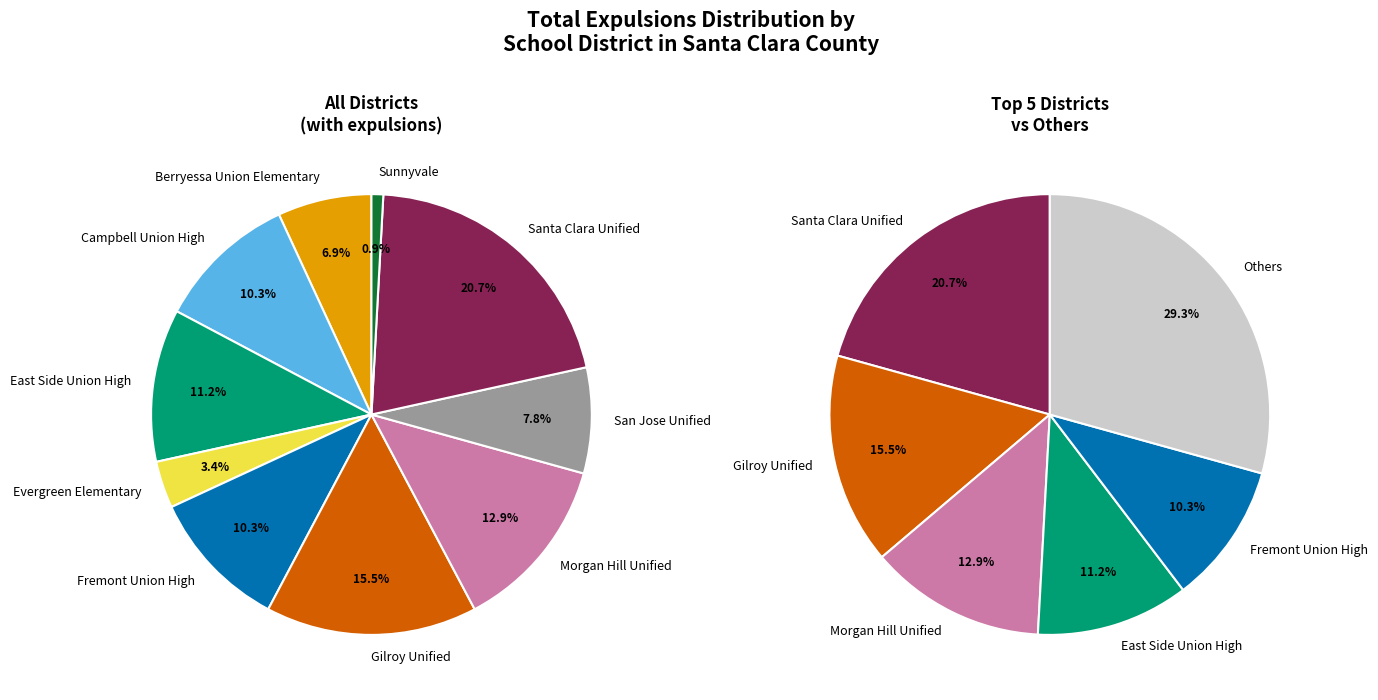

How many segments does this pie chart have?

10